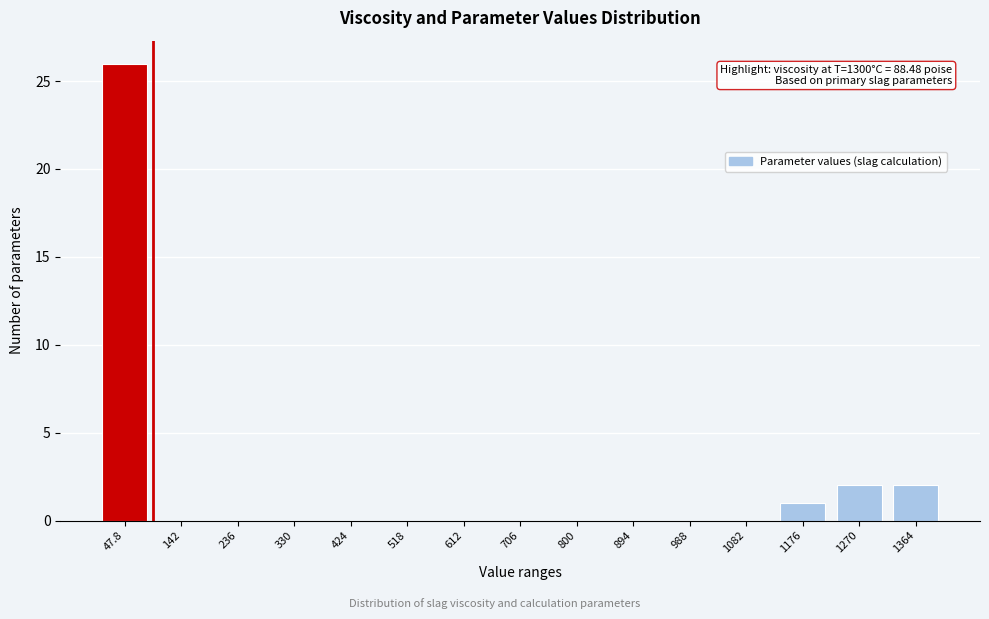

Reading left to right, list all the values displayed in this chart.

47.8=26	142=0	236=0	330=0	424=0	518=0	612=0	706=0	800=0	894=0	988=0	1082=0	1176=1	1270=2	1364=2